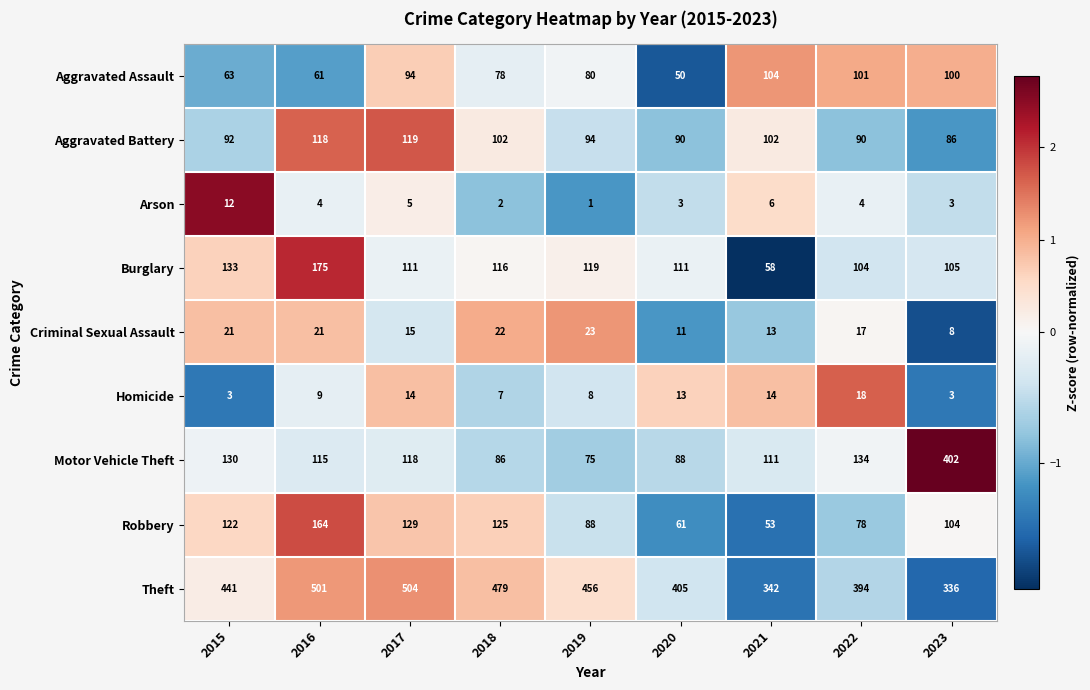

How many distinct data groups are displayed?

9